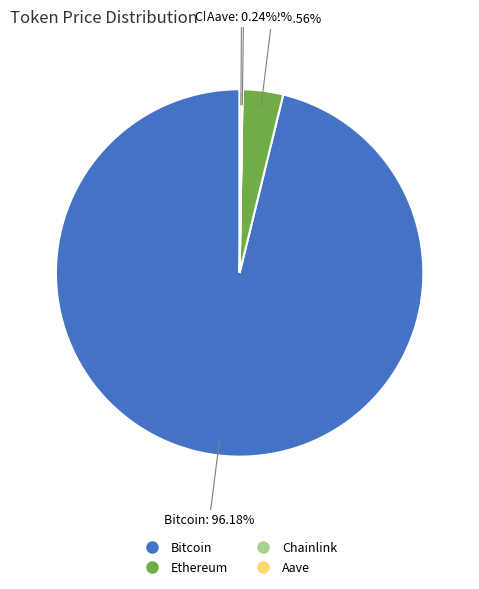

Is Bitcoin the majority of the pie?

Yes